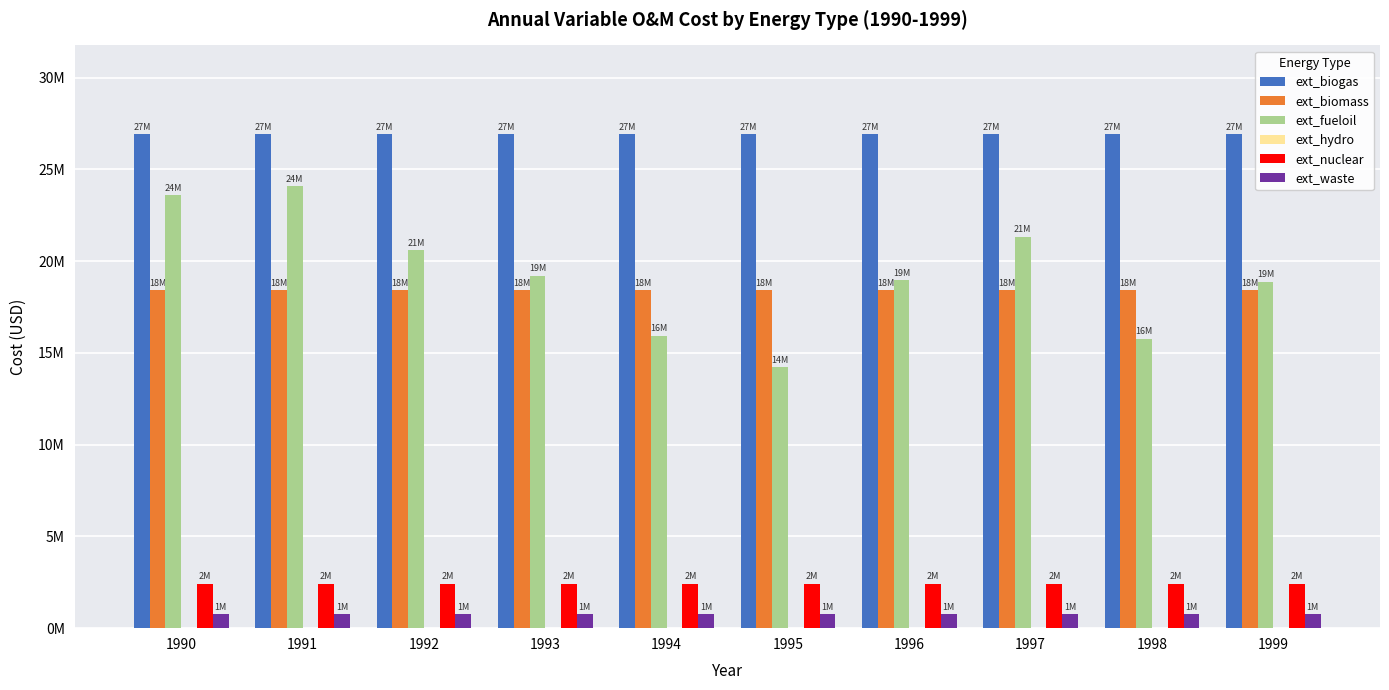

Are the bars horizontal?

No